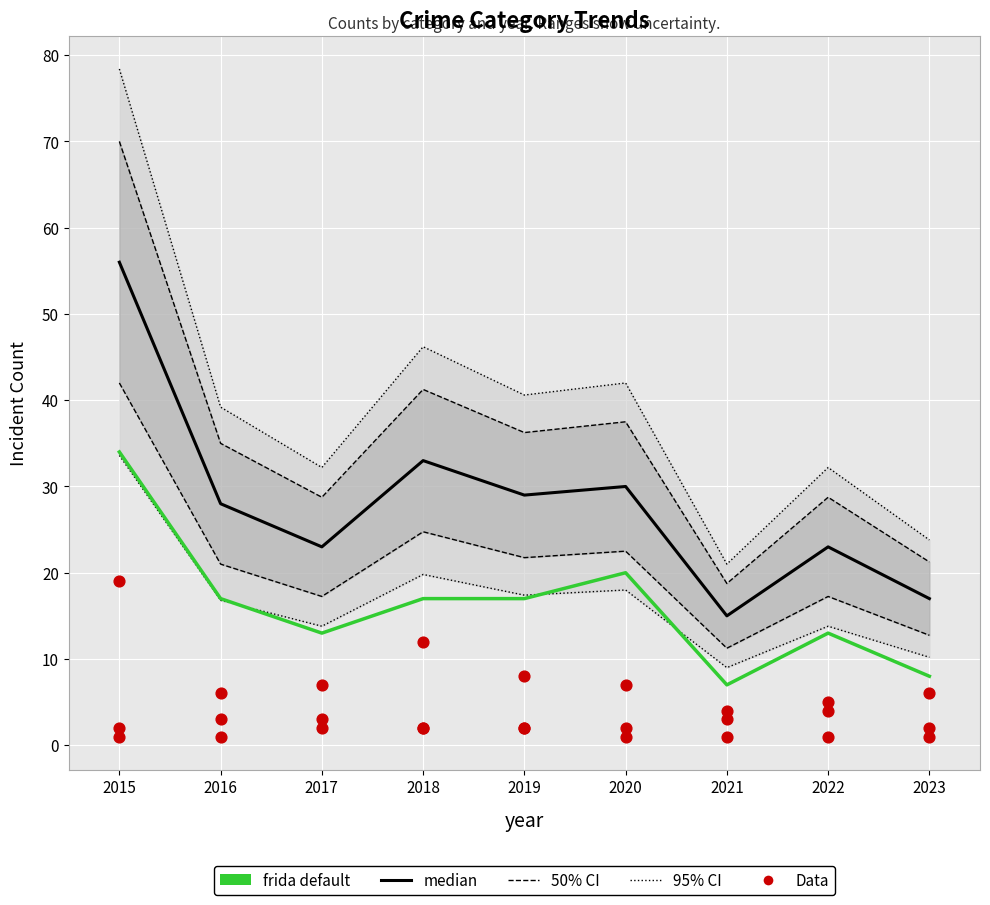

Which series reaches the minimum Y coordinate?

Data